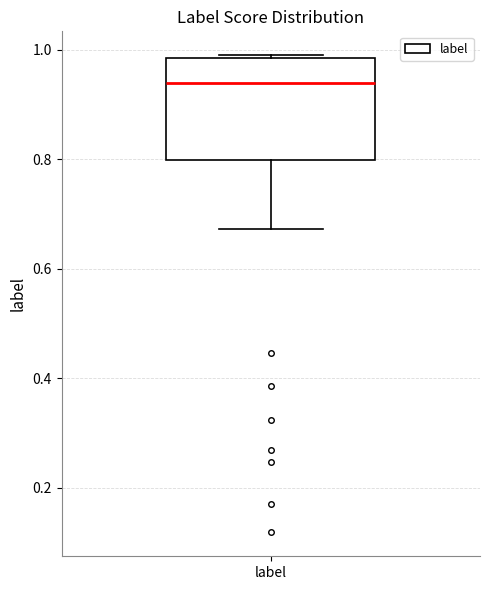

Read this box plot against the y-axis: the position of the median line, the range covered by the box, and the ends of both whiskers. The values are not printed on the chart, so give them approximately, as read against the axis.

median 0.94, box 0.80 to 0.98, whiskers 0.68 to 0.98 (just above the box's upper edge)